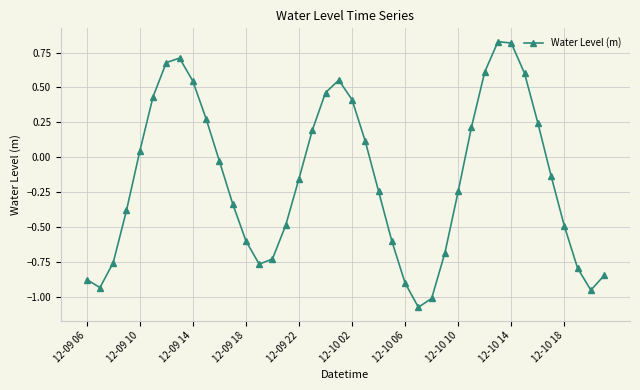

What is the sum of all values?

-6.3